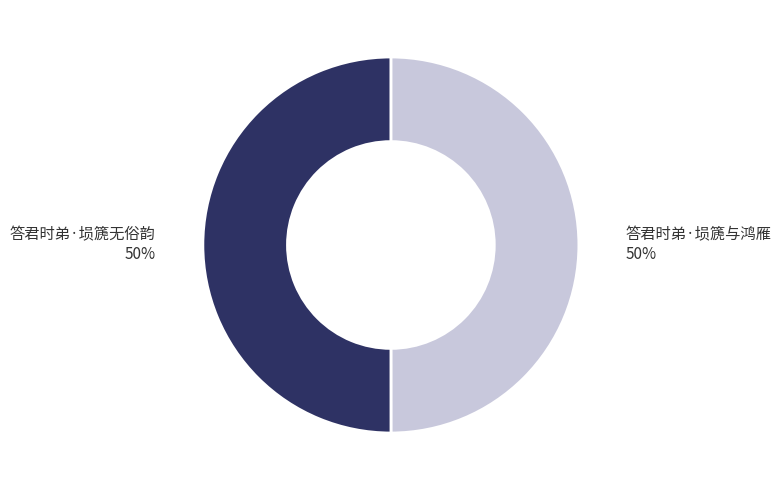

To the nearest percent, what is the average slice percentage?

50%